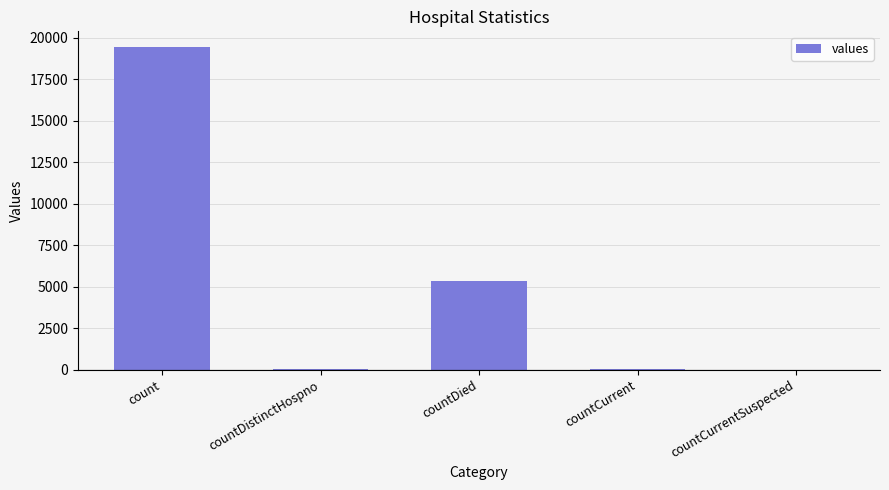

What is the change in value from count to countCurrent?

-19360